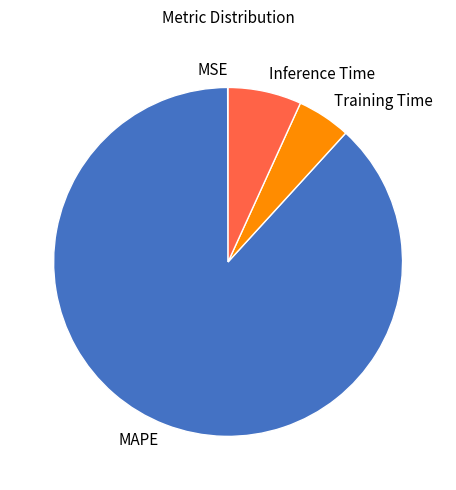

The MAPE slice represents 88% of the pie. True or false?

True